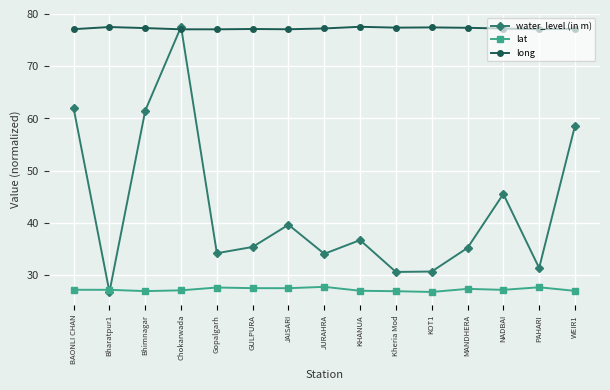

What is the total value across all series at Gopalgarh?

138.9